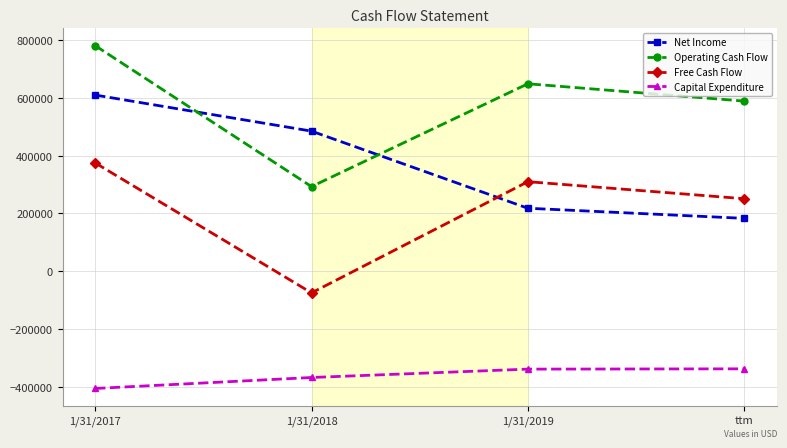

At which label does Net Income reach its minimum?

ttm